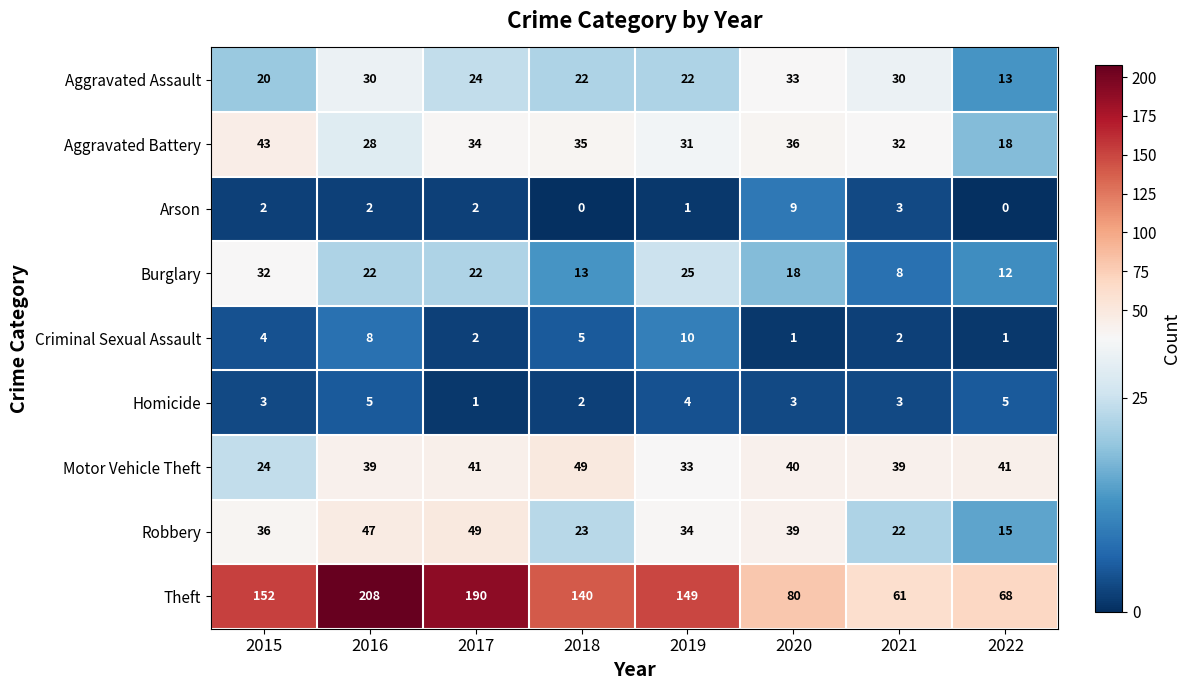

What is the difference between the second highest and minimum values in the Criminal Sexual Assault series?

7